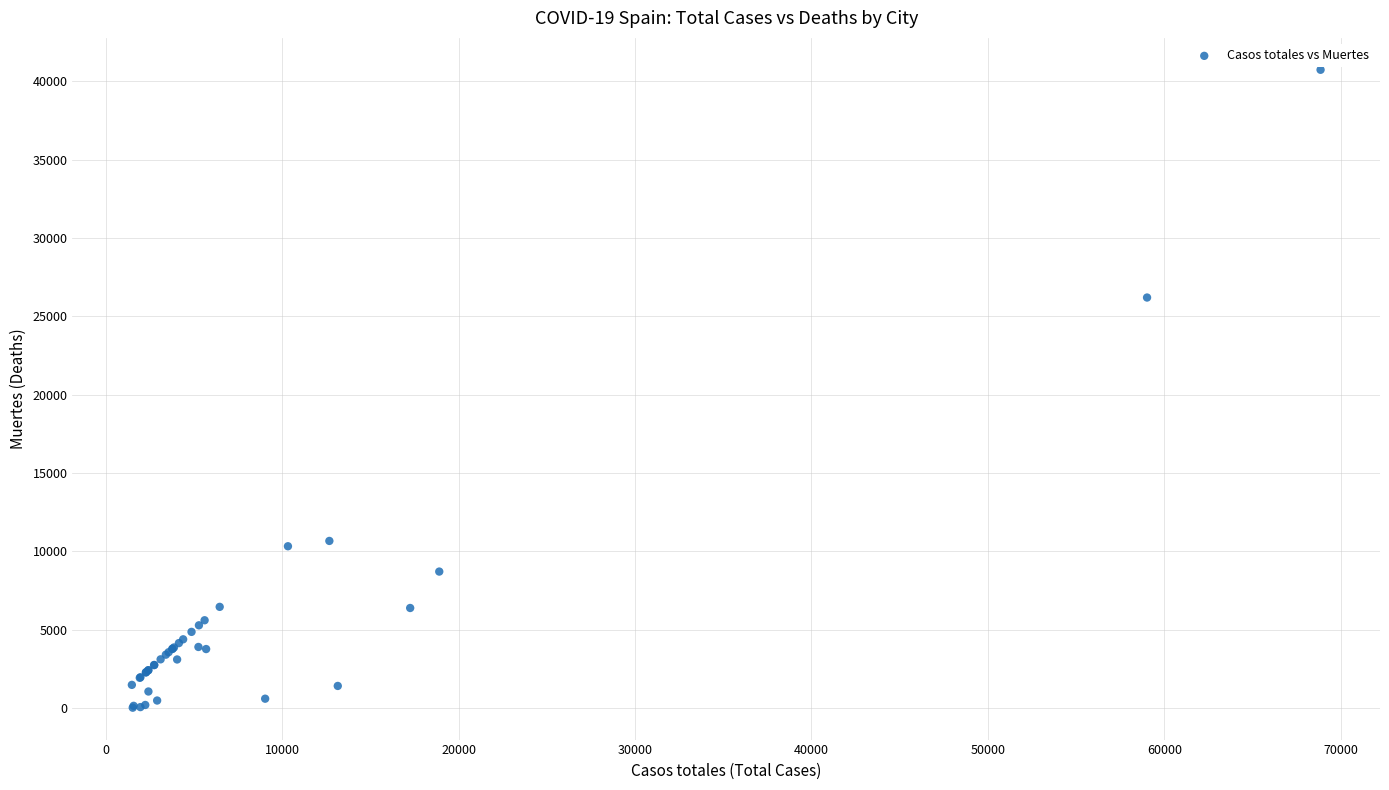

What Y value in the scatter plot is closest to 20383?

26203